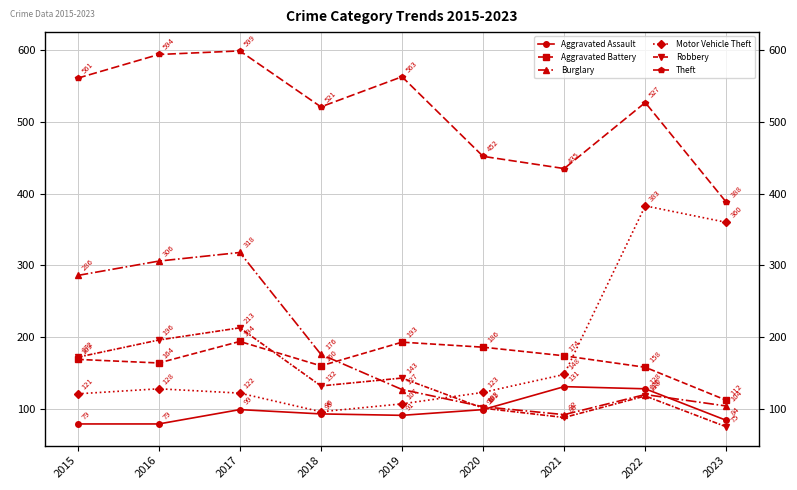

What is the difference between the Theft values at 2022 and 2020?

75